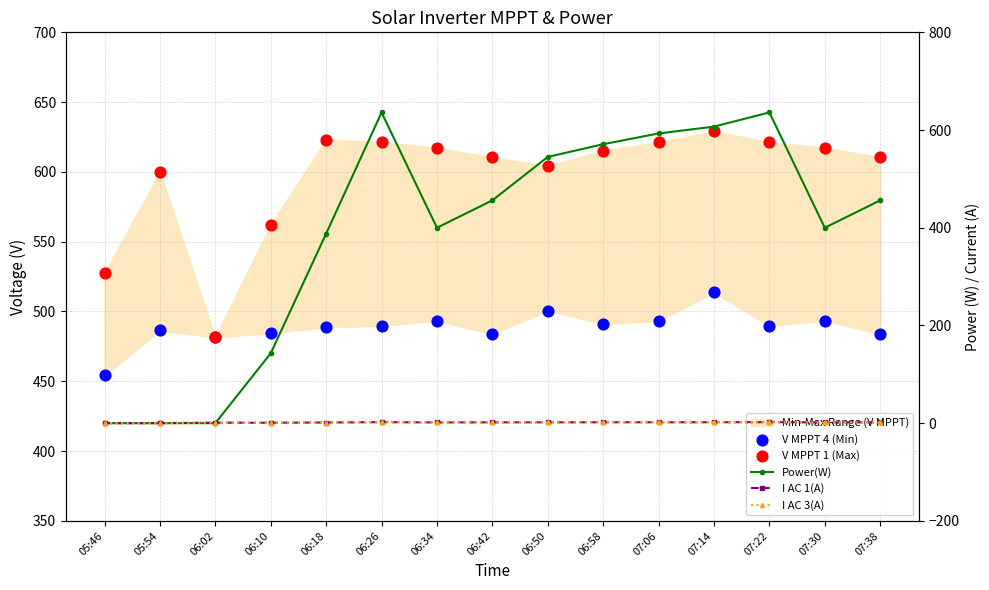

What is the total value across all series at 06:58?

1681.0